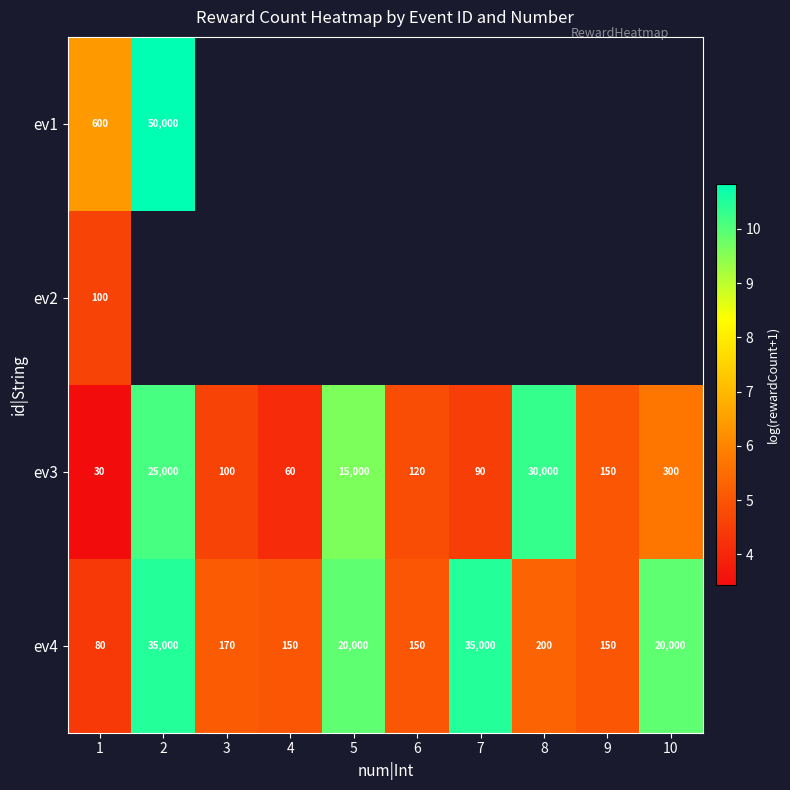

The value of ev3 at 5 is 13.3. True or false?

False